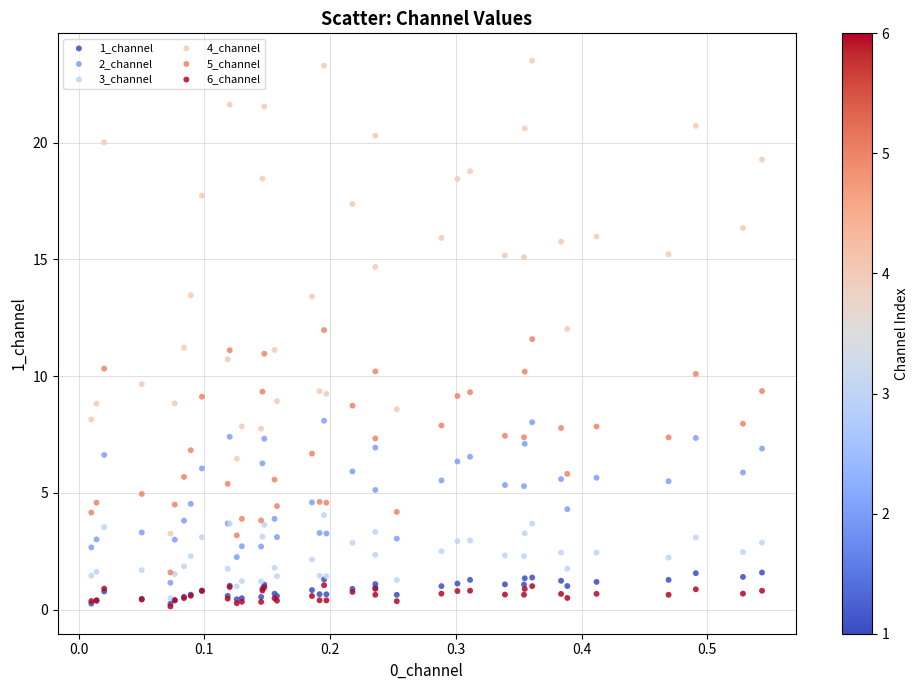

What are all the series names shown in the legend?

1_channel, 2_channel, 3_channel, 4_channel, 5_channel, 6_channel